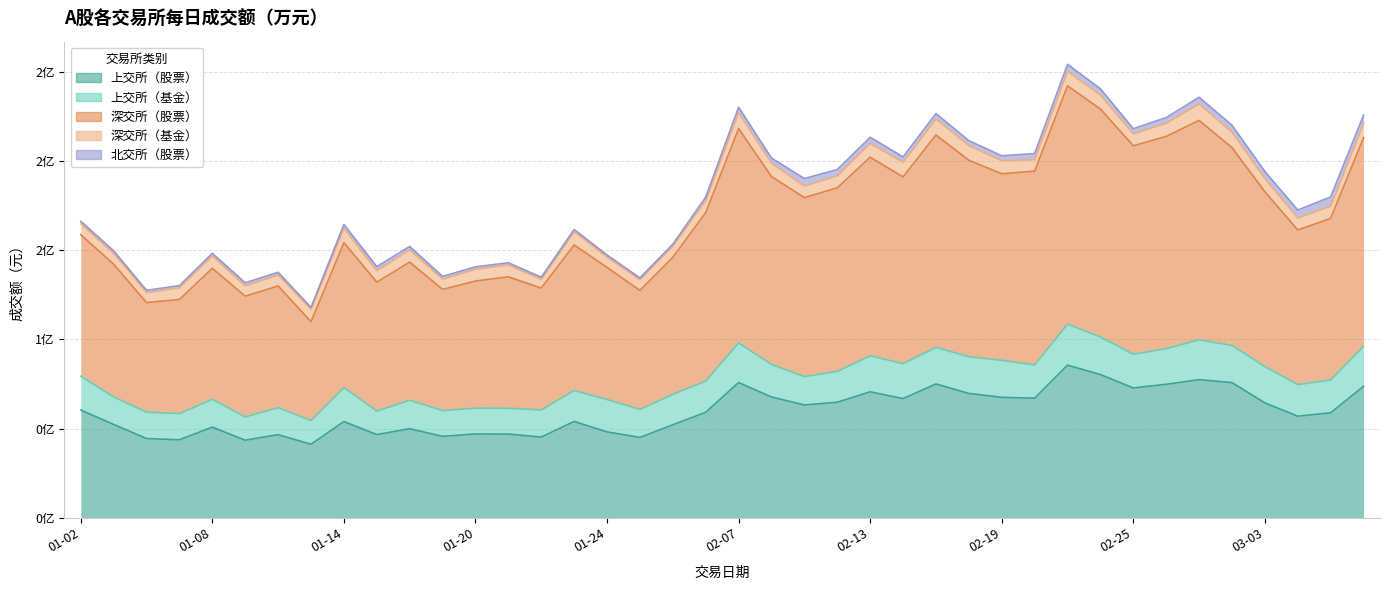

How many interior local valleys does the 北交所（股票） series have?

8